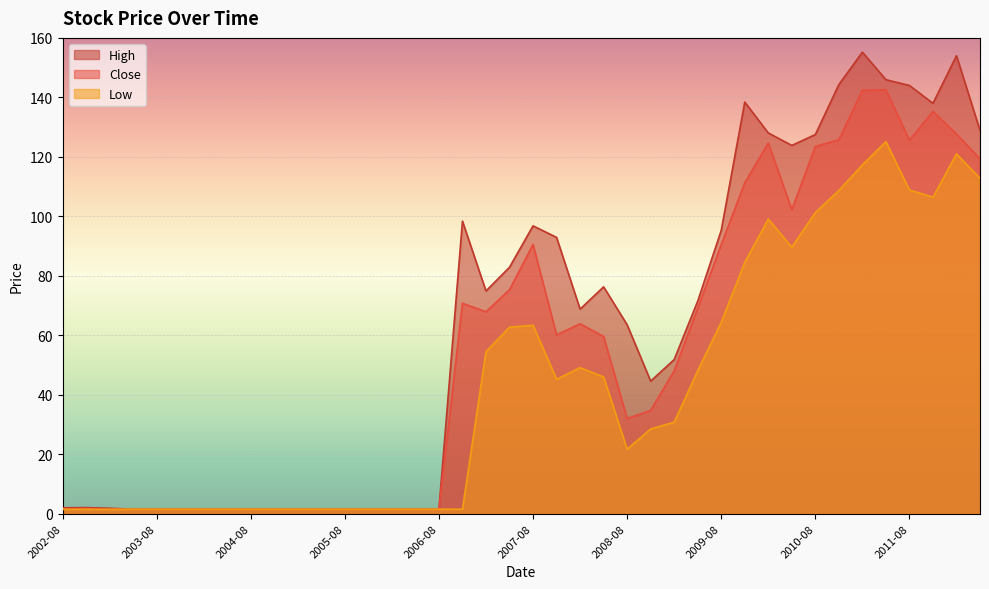

Is it true that High equals 82.9 at 2007-05?

True